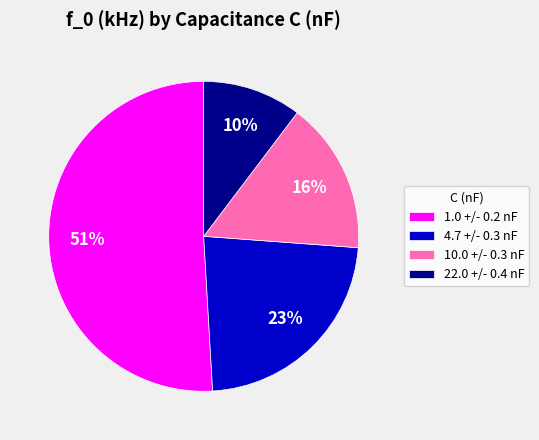

Which slice is the smallest?

22.0 +/- 0.4 nF